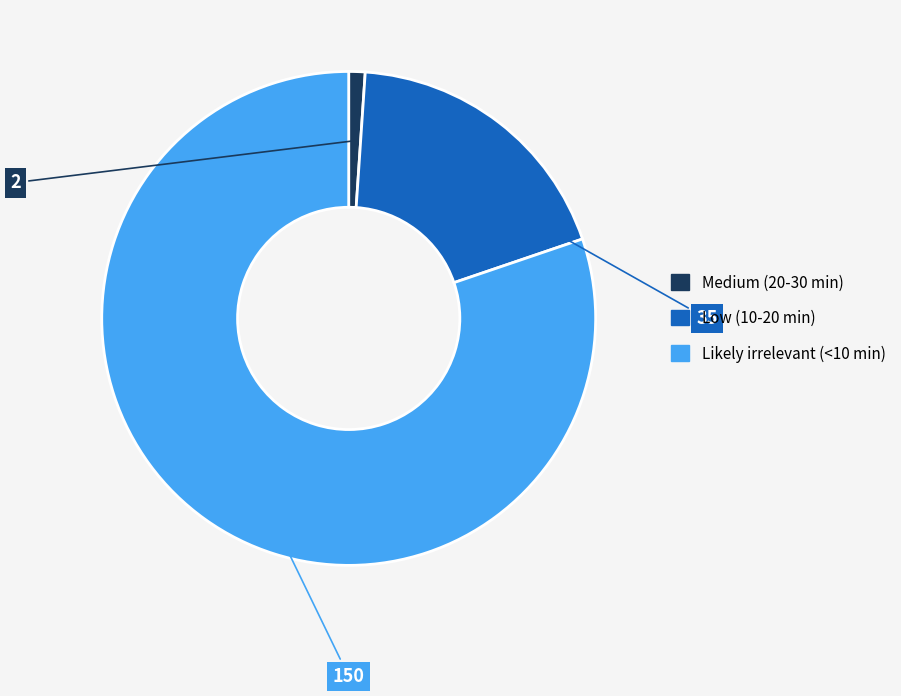

The Low (10-20 min) slice represents 19% of the pie. True or false?

True